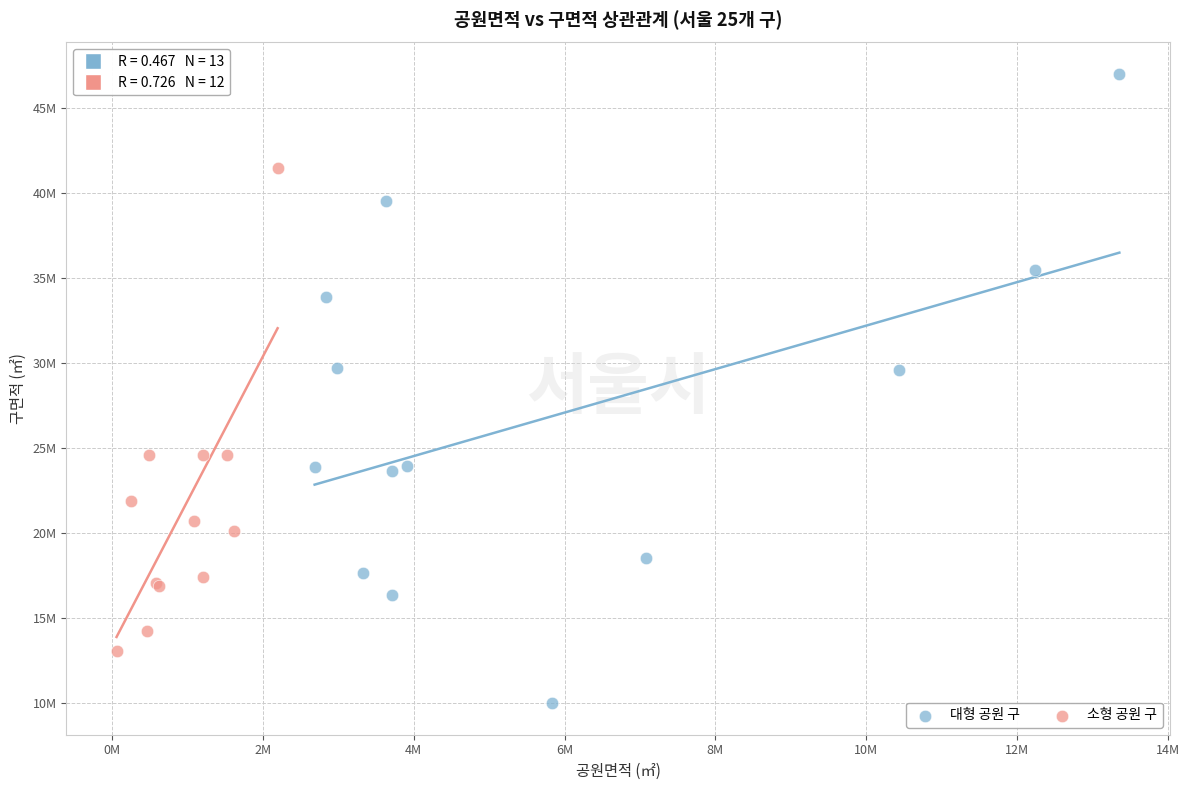

Which series has the largest Y range (max minus min)?

대형 공원 구